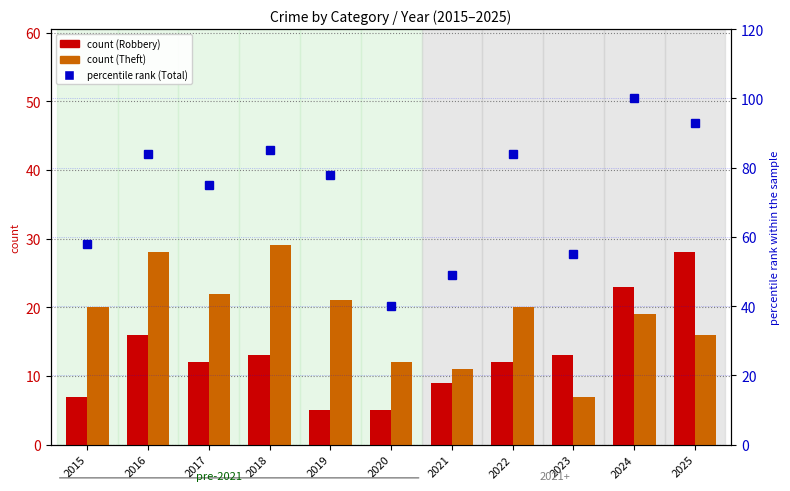

At which category is the sum across all series the highest?

2024